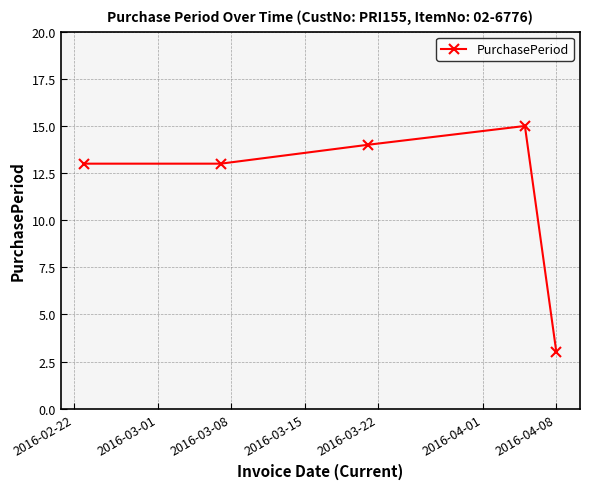

What is the greatest value displayed?

15